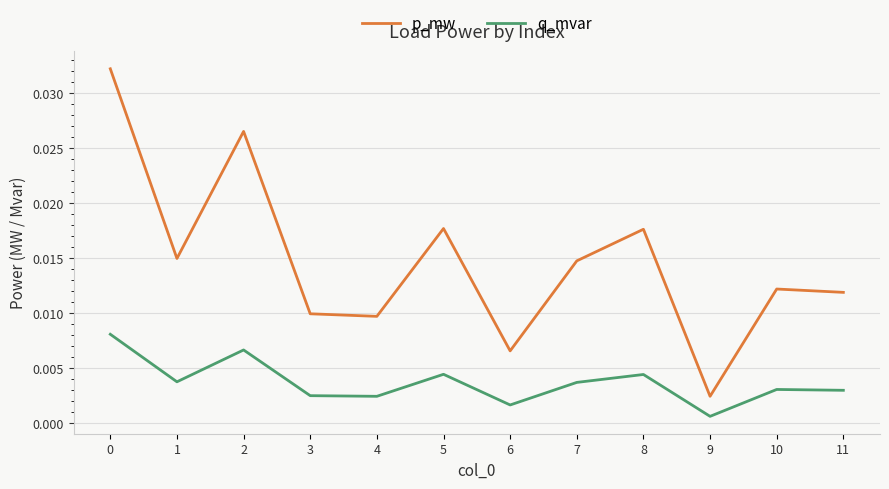

Rank the series at 6 from highest to lowest value.

p_mw, q_mvar